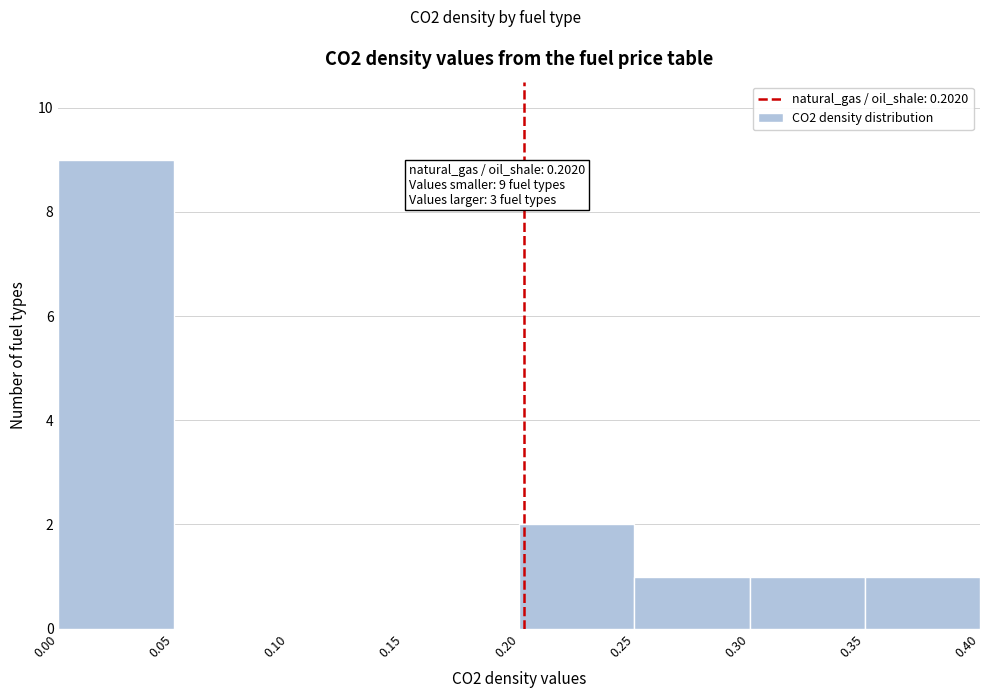

Which range on the x-axis has the tallest bar?

0.00 to 0.05